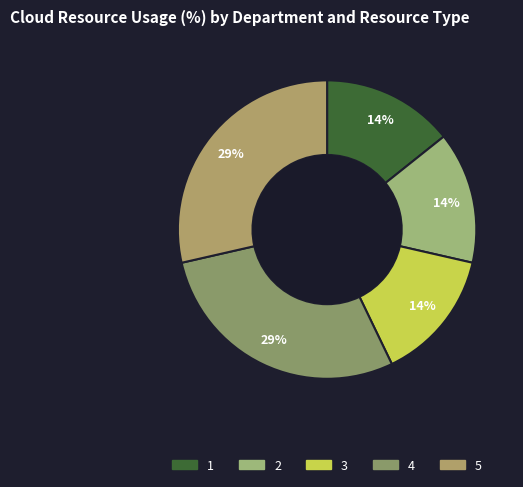

What is the ratio of the value at 2 to the value at 3?

1.0